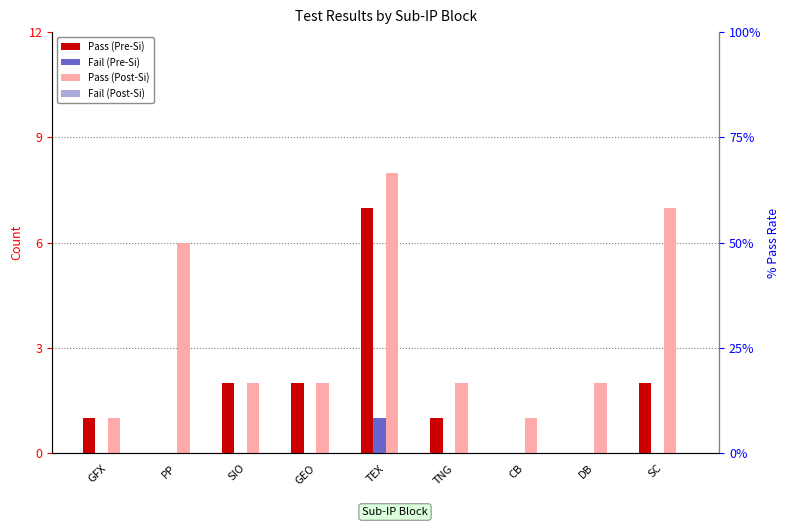

Which series has the largest total across all categories?

Pass (Post-Si)